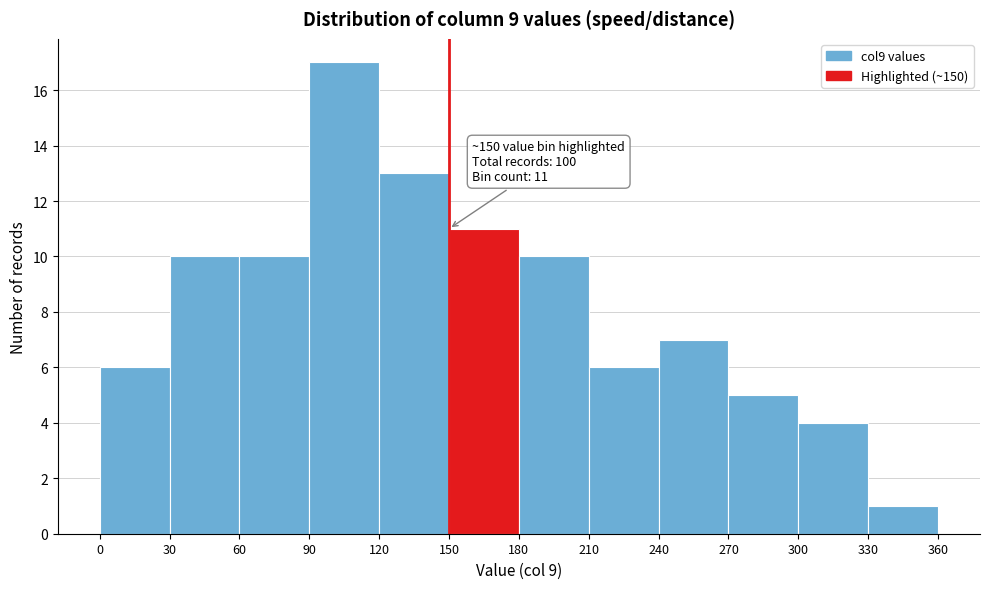

Which range on the x-axis has the tallest bar?

90 to 120